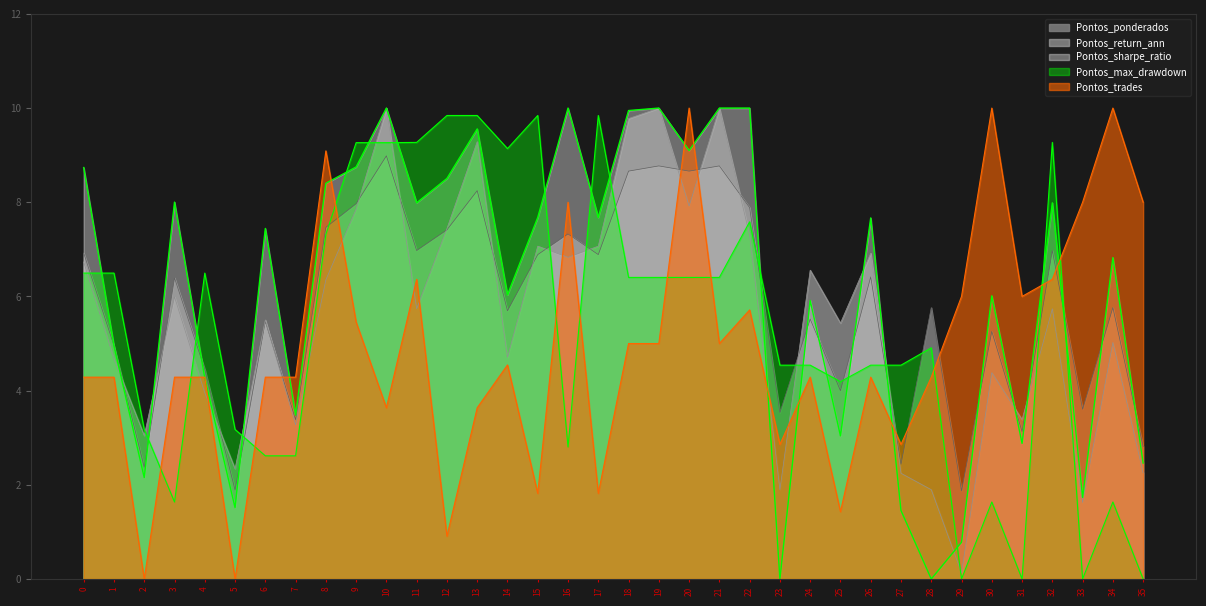

What is the difference between the maximum and minimum values in the Pontos_trades series?

10.0